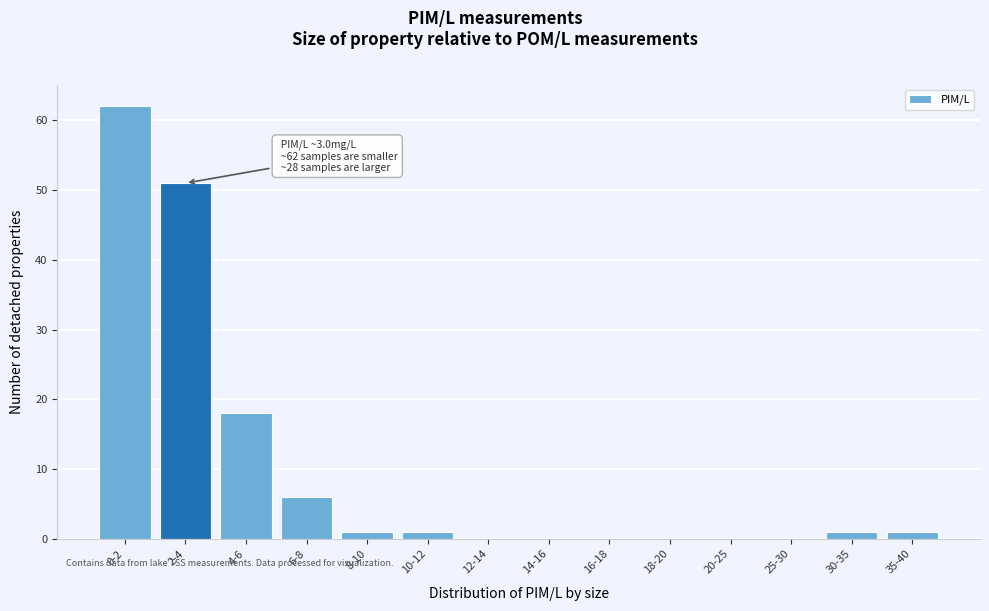

Reading left to right, list all the values displayed in this chart.

0-2=62	2-4=51	4-6=18	6-8=6	8-10=1	10-12=1	12-14=0	14-16=0	16-18=0	18-20=0	20-25=0	25-30=0	30-35=1	35-40=1